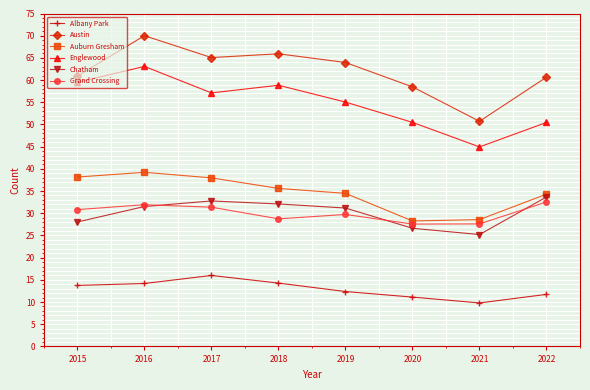

Which label corresponds to the largest value in the chart?

2016